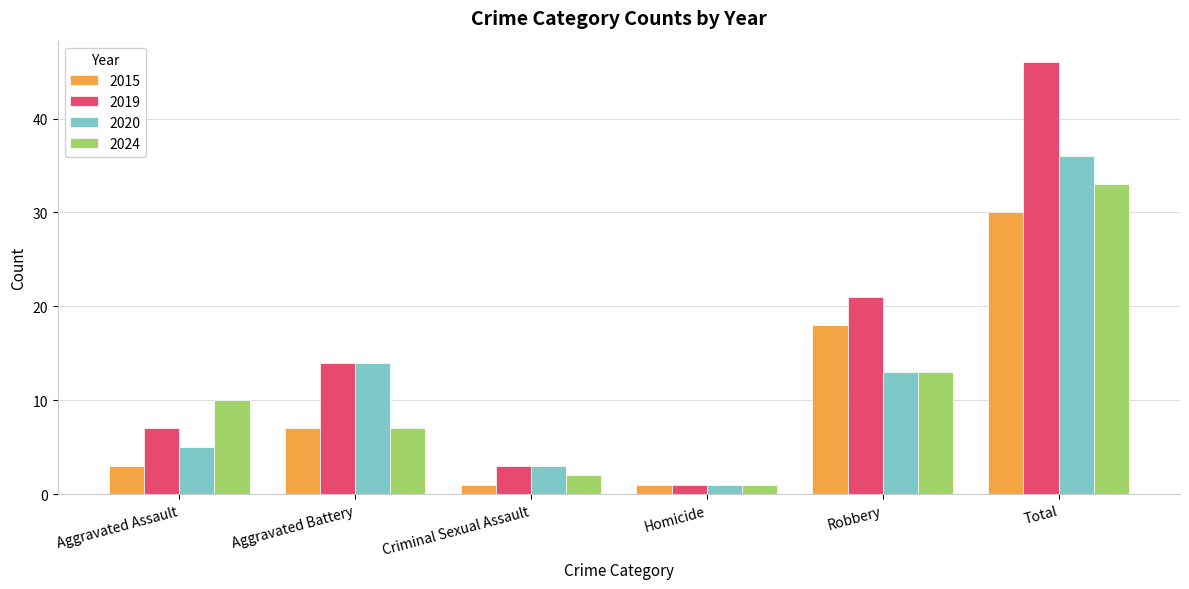

At which label is 2019 closest to 23?

Robbery